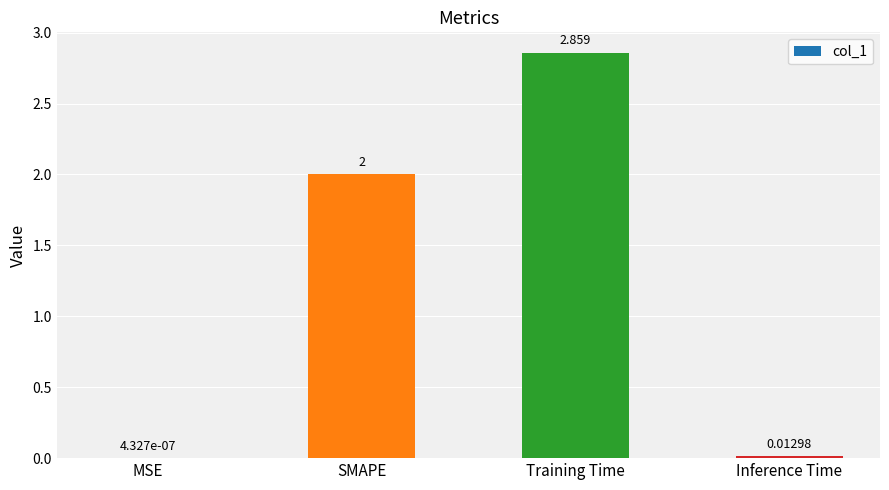

At which category does the chart reach its peak across all series?

Training Time